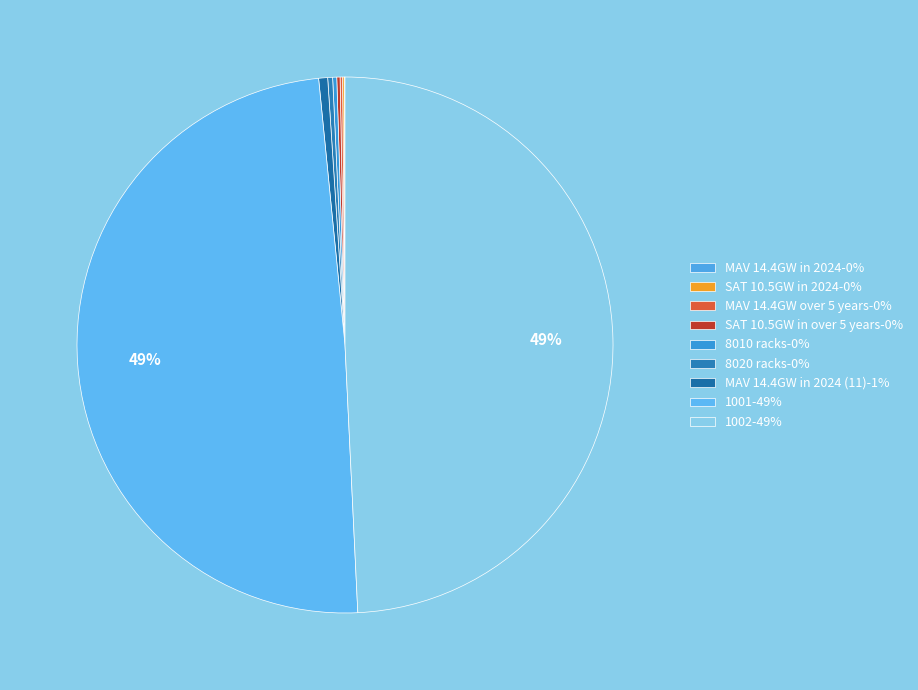

How many slices are in this pie chart?

9